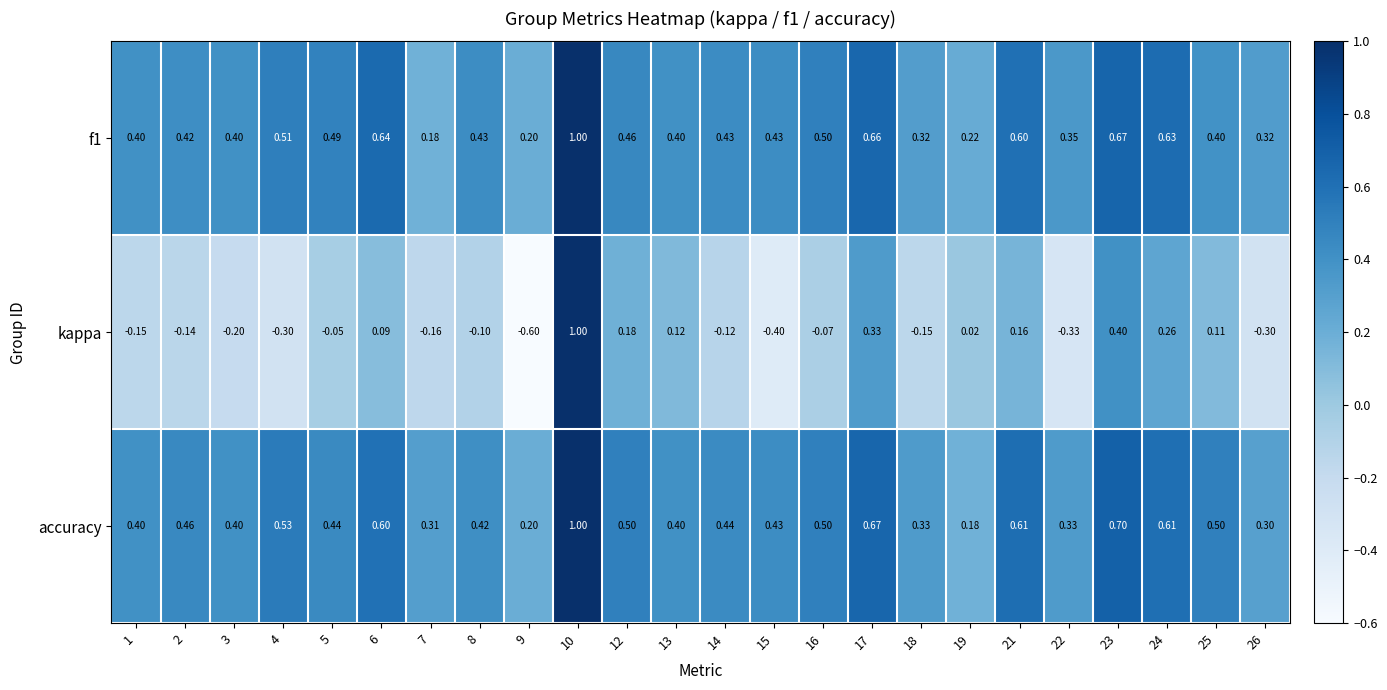

Is the value of kappa at 17 greater than the value of f1 at 7?

Yes